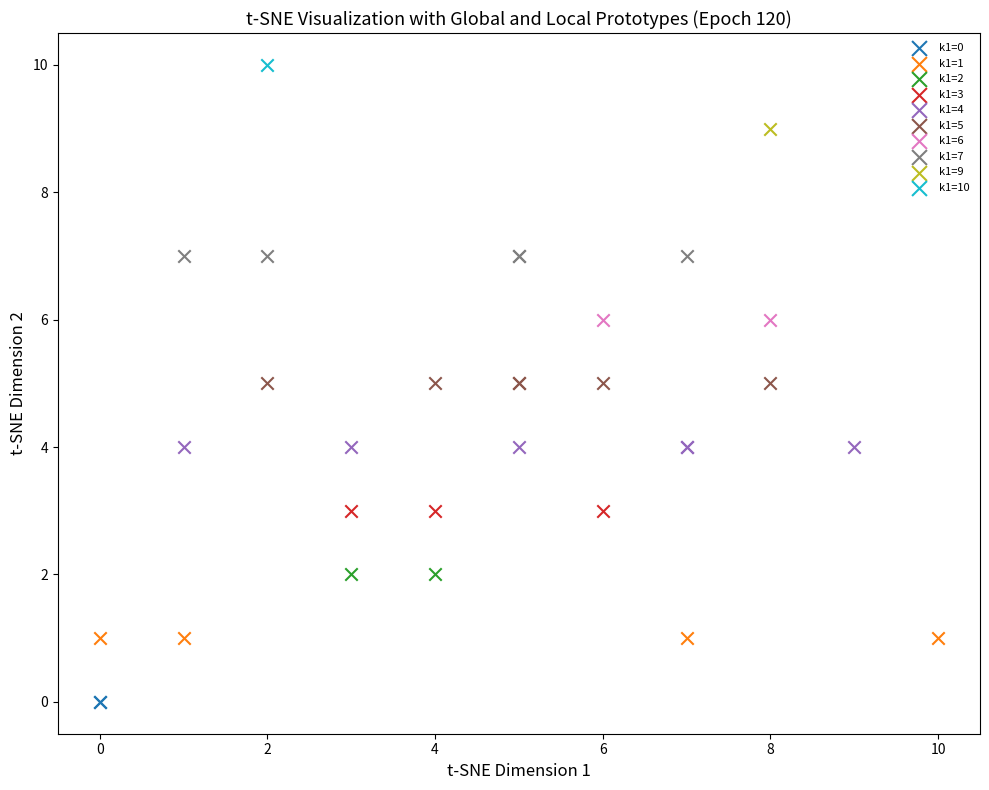

Which series contains the lowest Y value?

k1=0